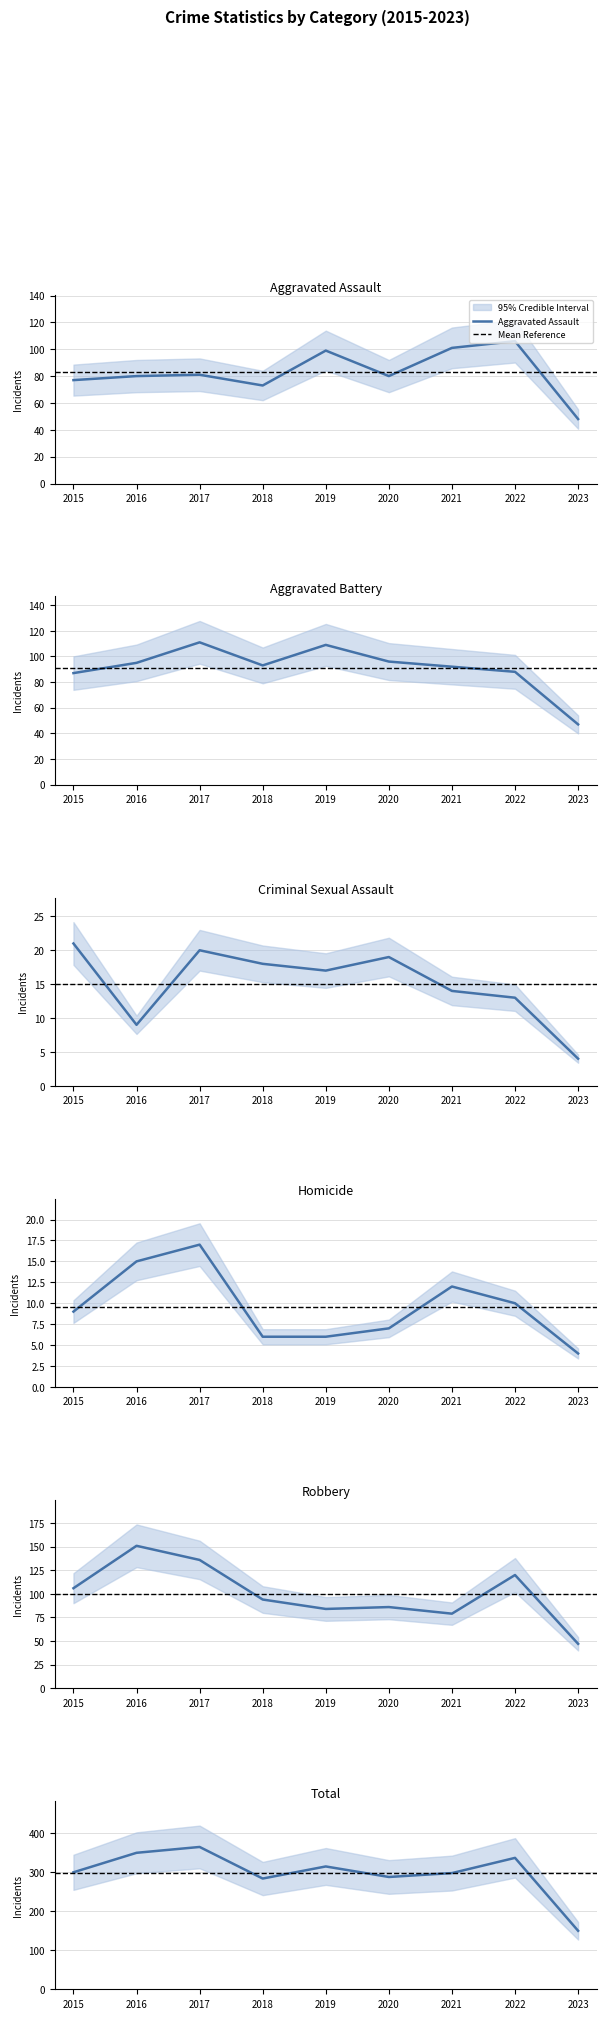

What is the total value across all series at 2020?

576